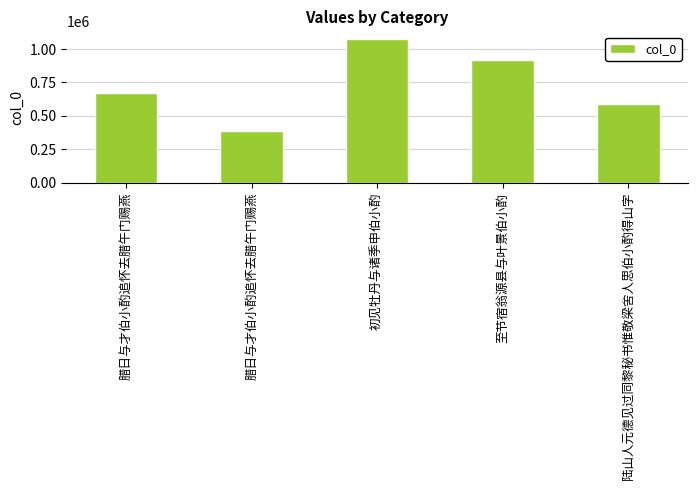

How many bars are there in total?

5